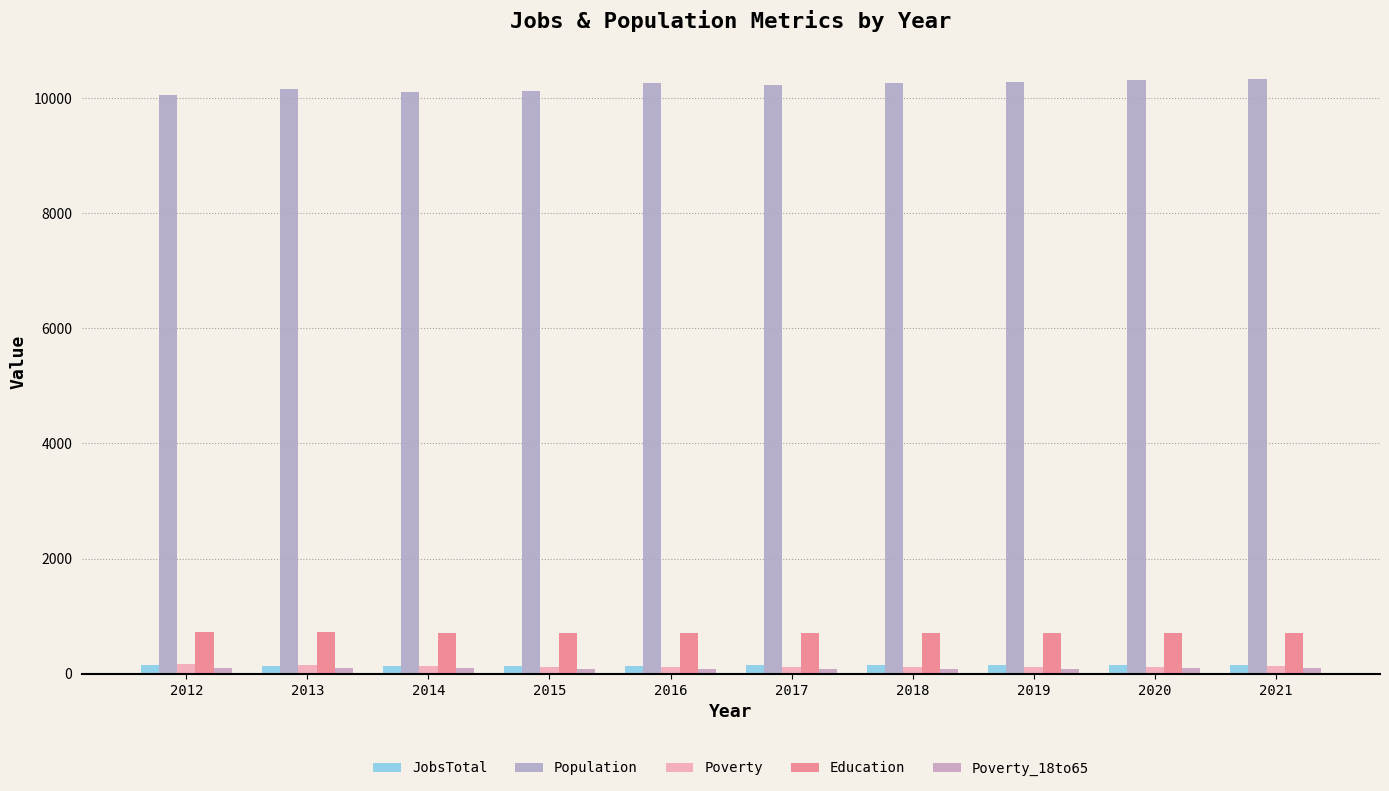

What is the value of the Population bar at the 7th from the left?

10255